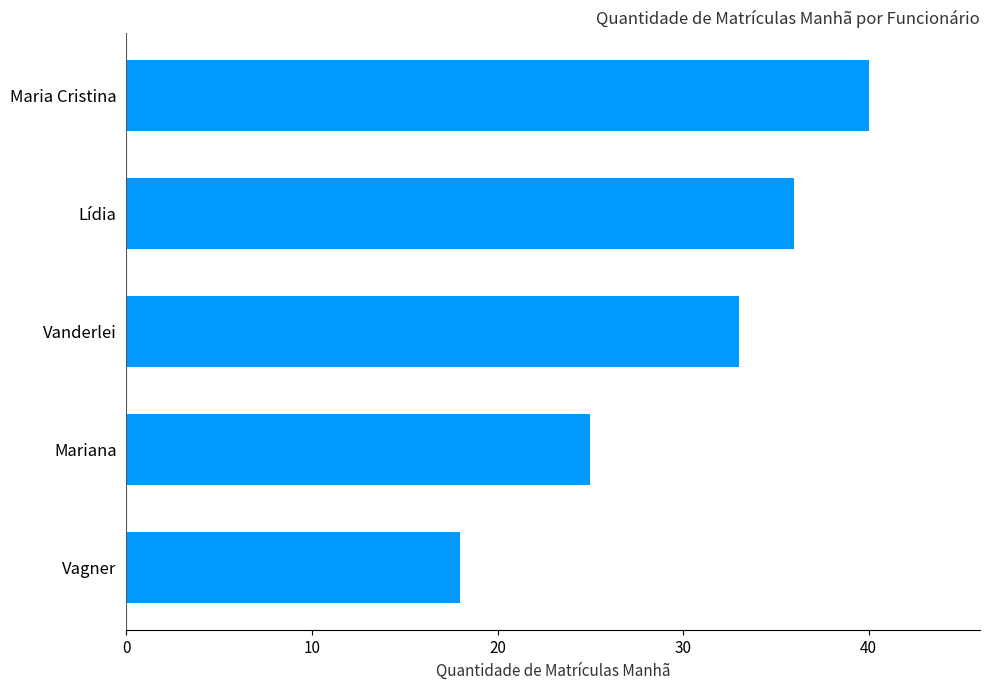

What is the difference between the maximum and minimum values?

22